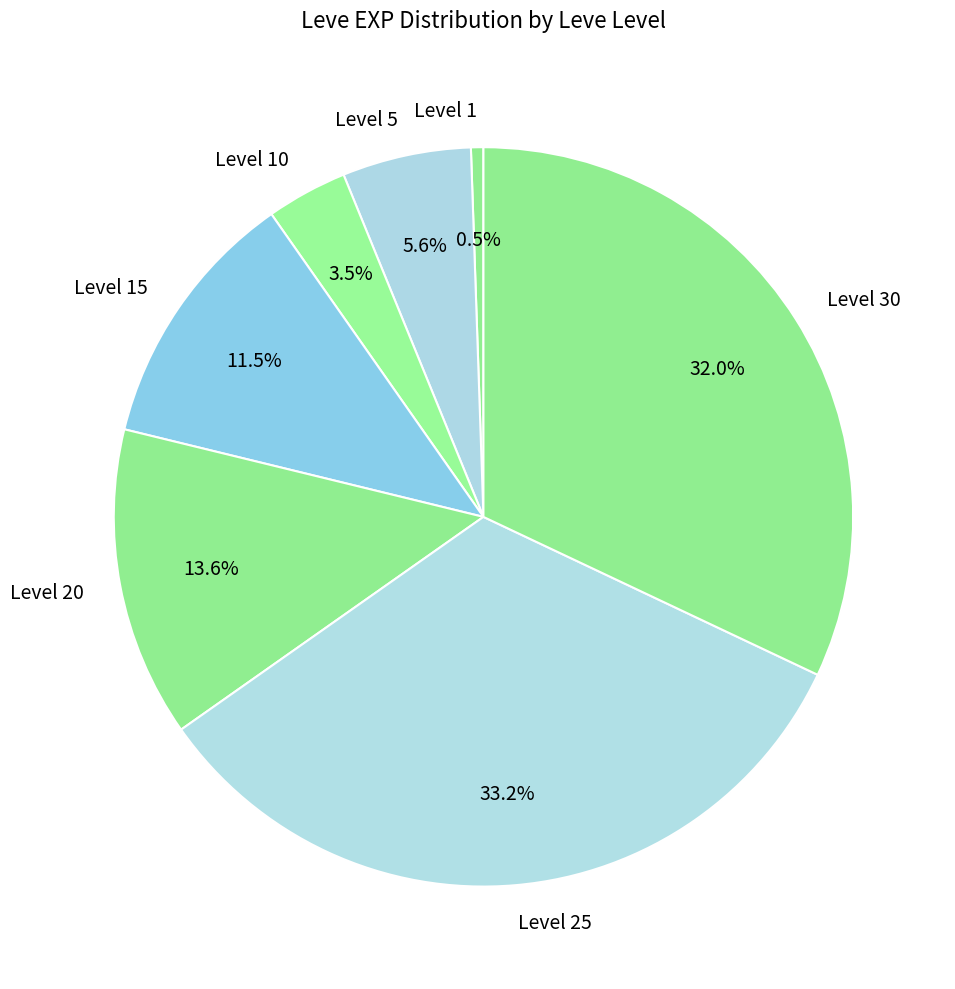

Approximately how many times larger is the value at Level 30 compared to Level 5?

5.7